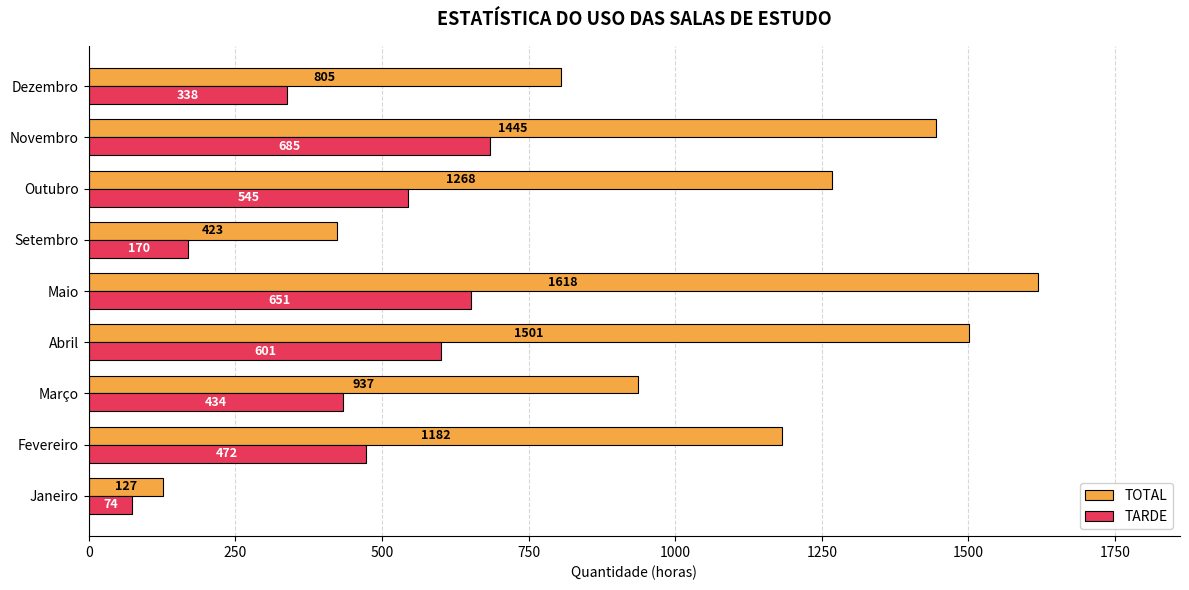

What is the sum of the TOTAL values at Dezembro and Outubro?

2073